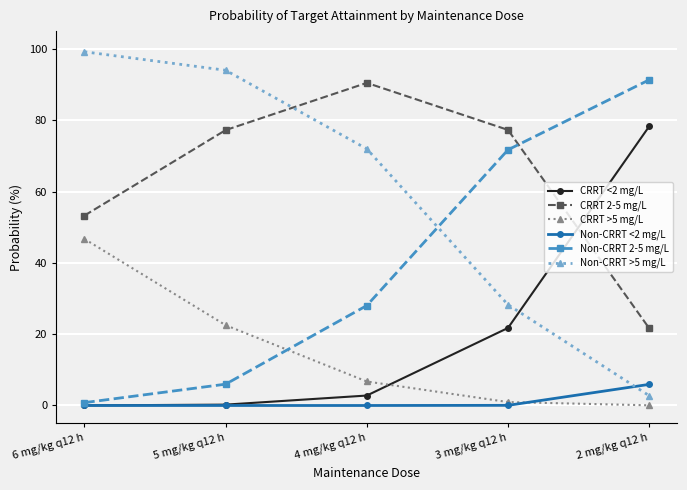

Read the CRRT >5 mg/L value at 3 mg/kg q12 h.

1.0